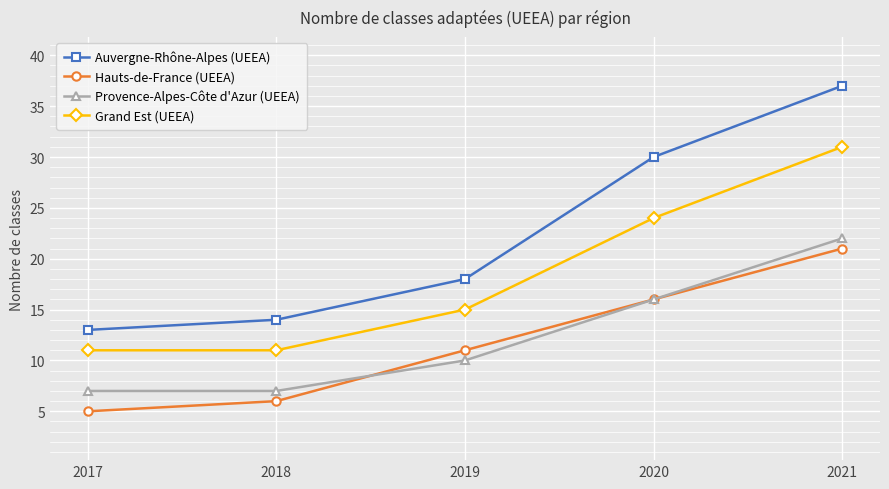

The Hauts-de-France (UEEA) series shows 11 at 2019. True or false?

True